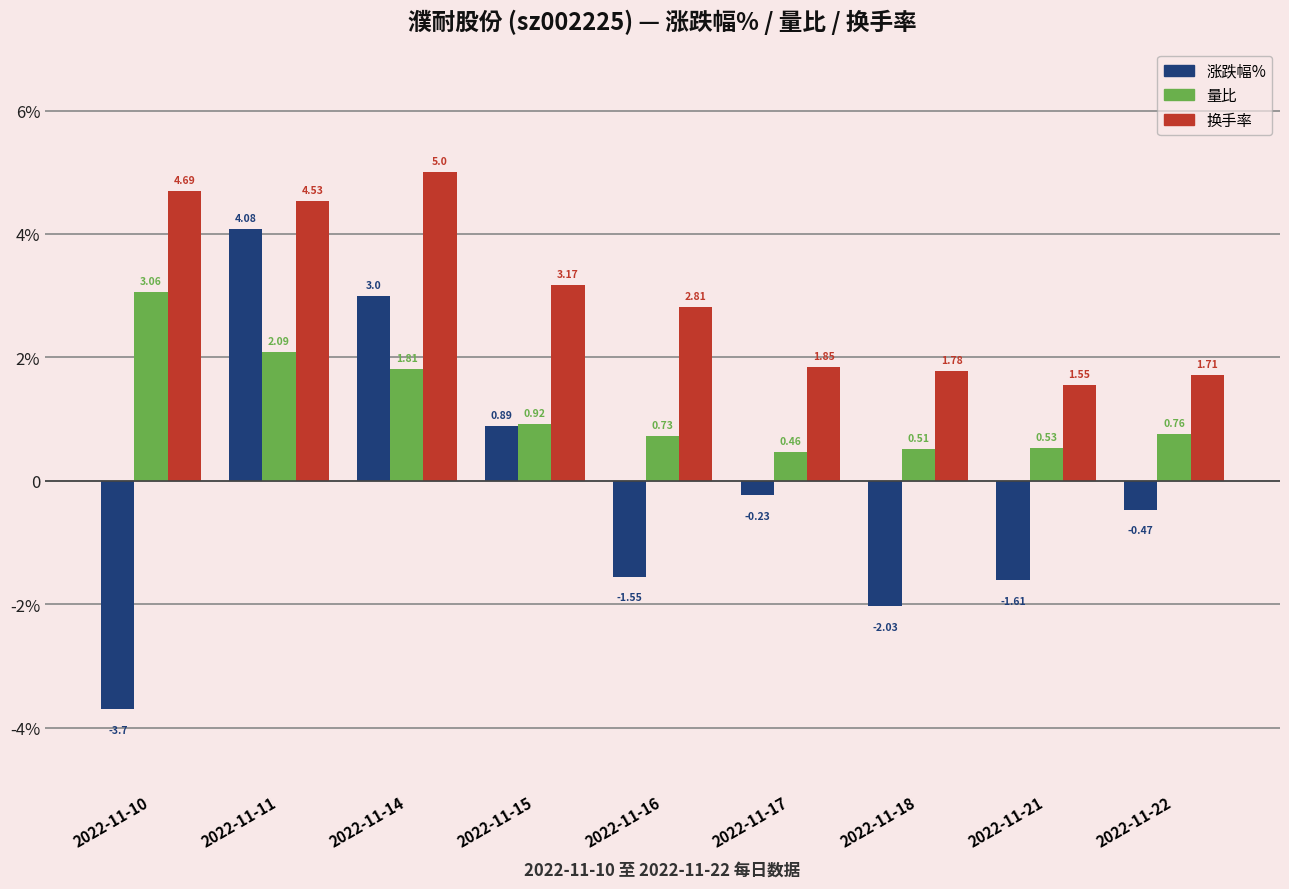

At how many categories does at least one series exceed 2?

5